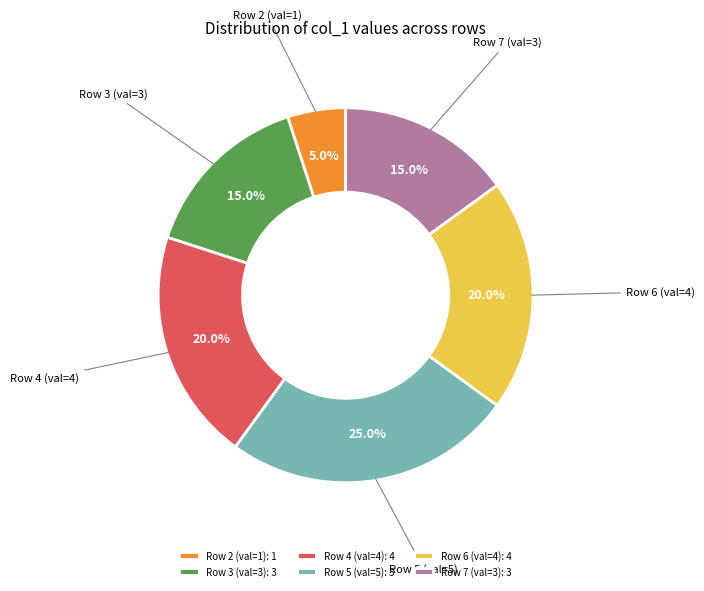

What percentage do Row 2 (val=1) and Row 7 (val=3) together represent?

20.0%